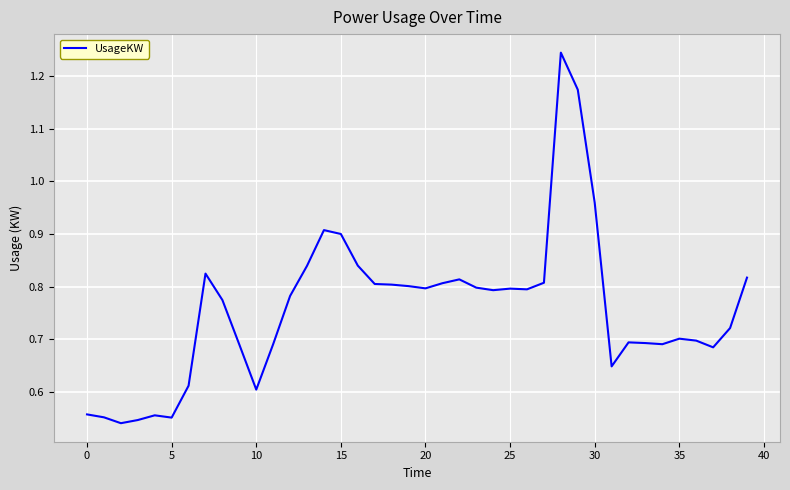

Is this an area chart (filled region under the line)?

No